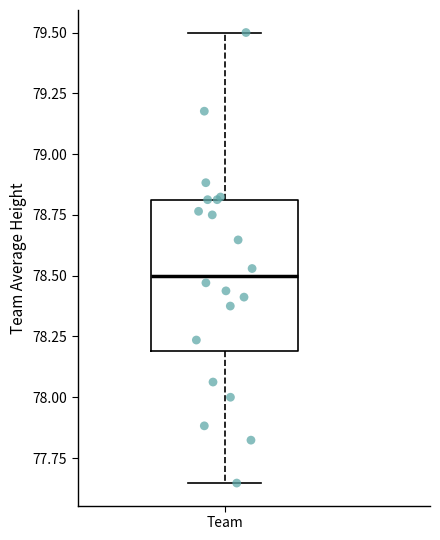

Where does the median line of the box for Team sit on the y-axis? The values are not printed on the chart, so give them approximately, as read against the axis.

78.50